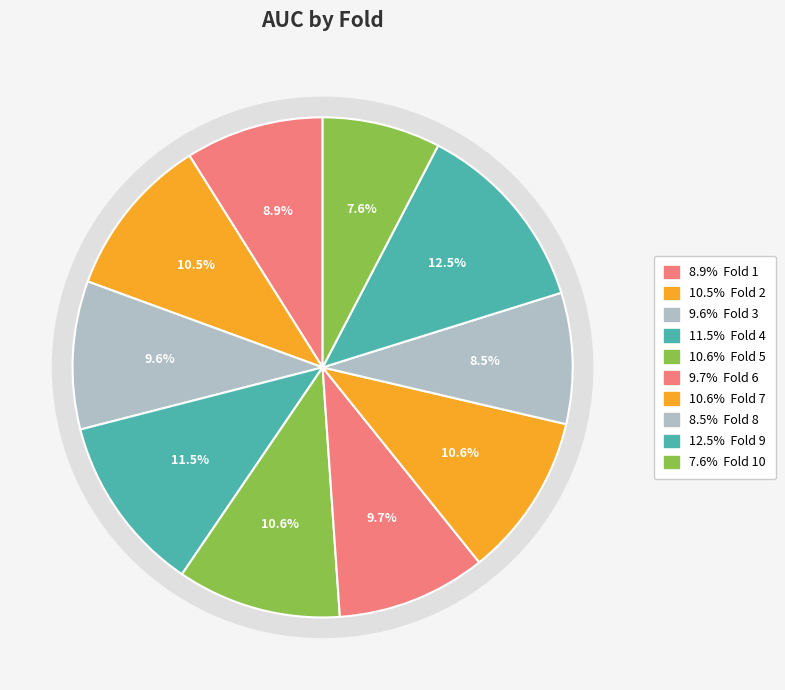

Is it true that Fold 10 is 1% of the pie?

False